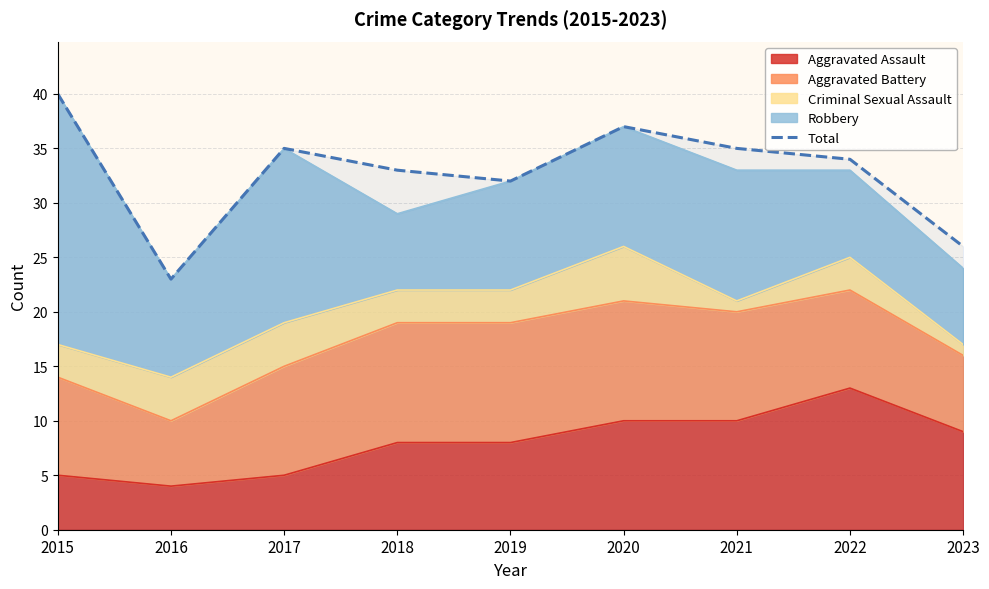

Where is the first local minimum?

2016